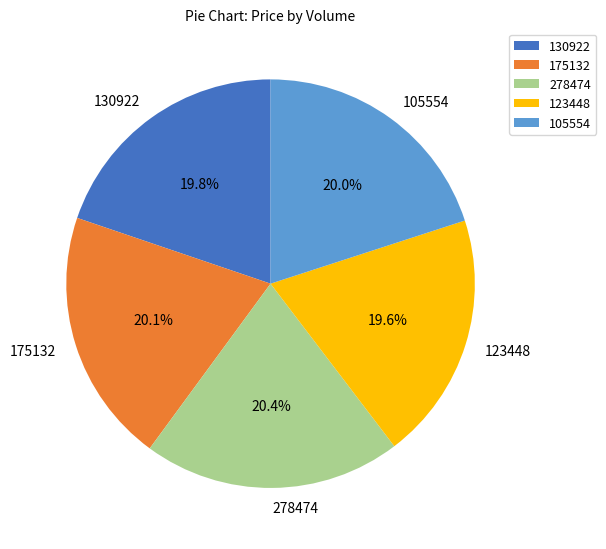

Does 105554 represent more than half of the total?

No